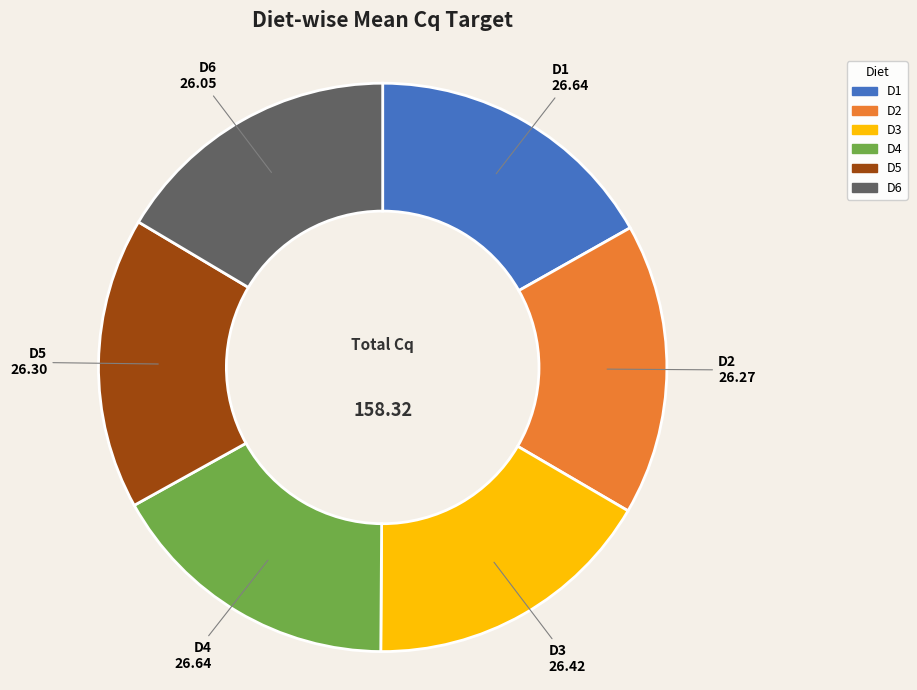

What is the ratio of the value at D4 to the value at D6?

1.0